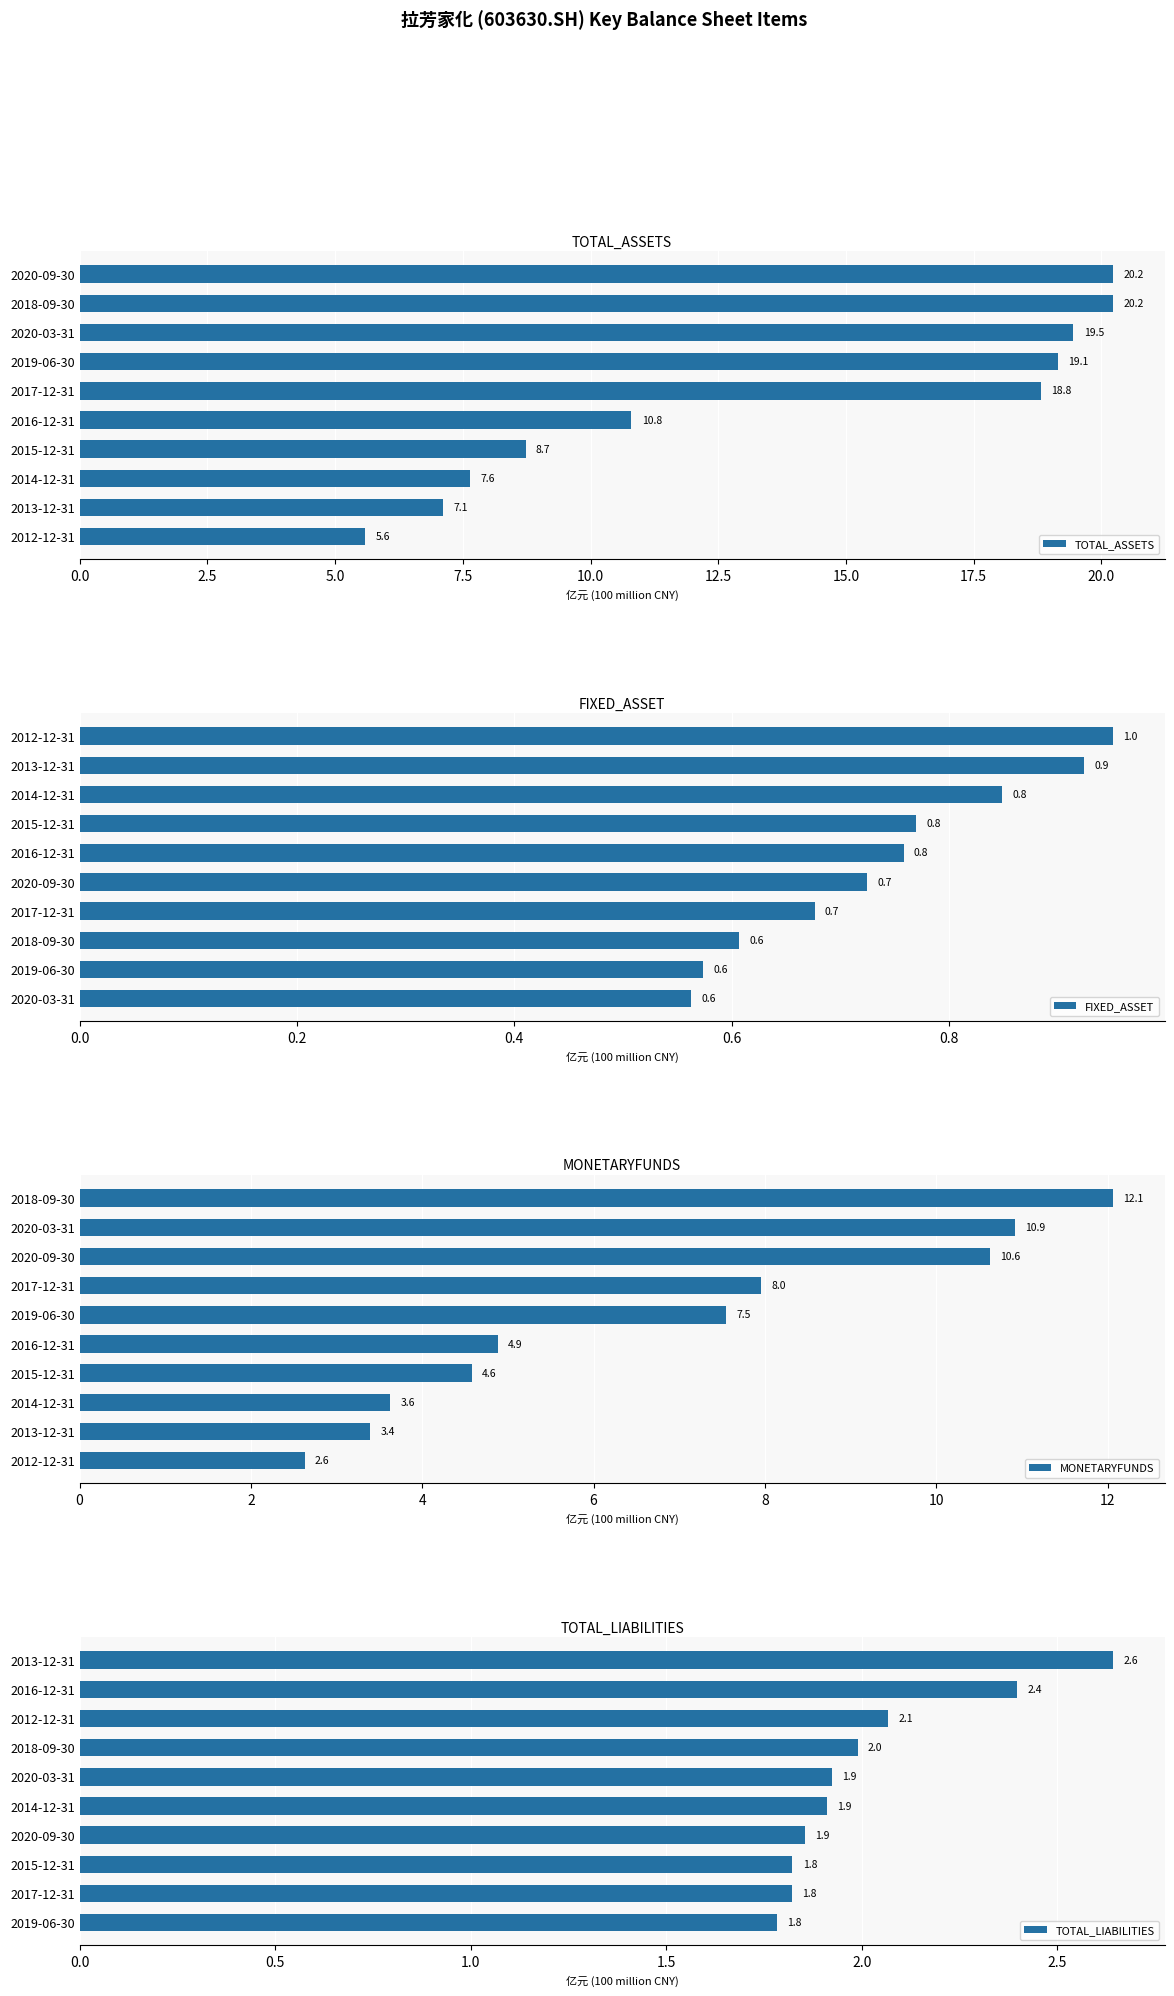

The value of FIXED_ASSET at 2020-03-31 is 0.4. True or false?

False